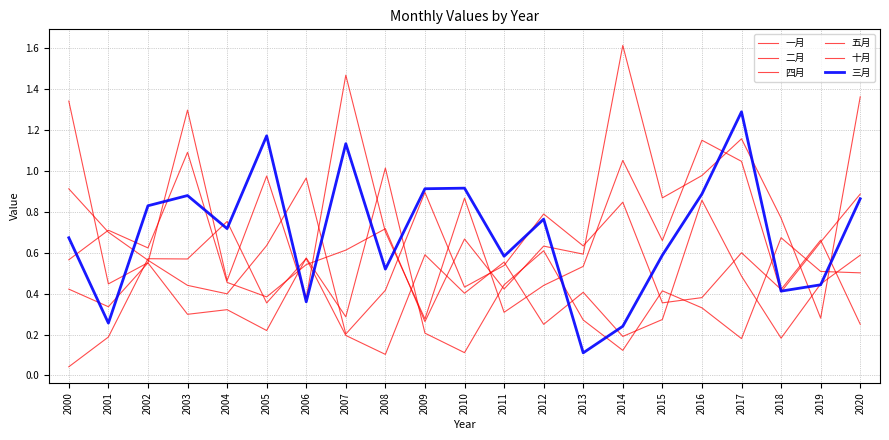

How many lines are shown in the chart?

6